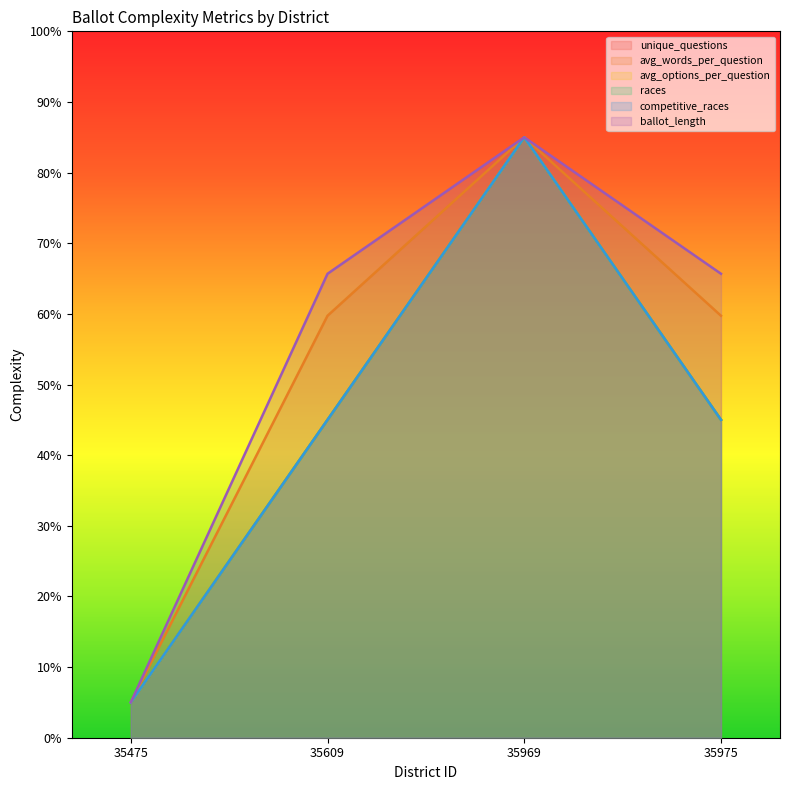

True or false: competitive_races has a value of 5.0 at 35475.

True